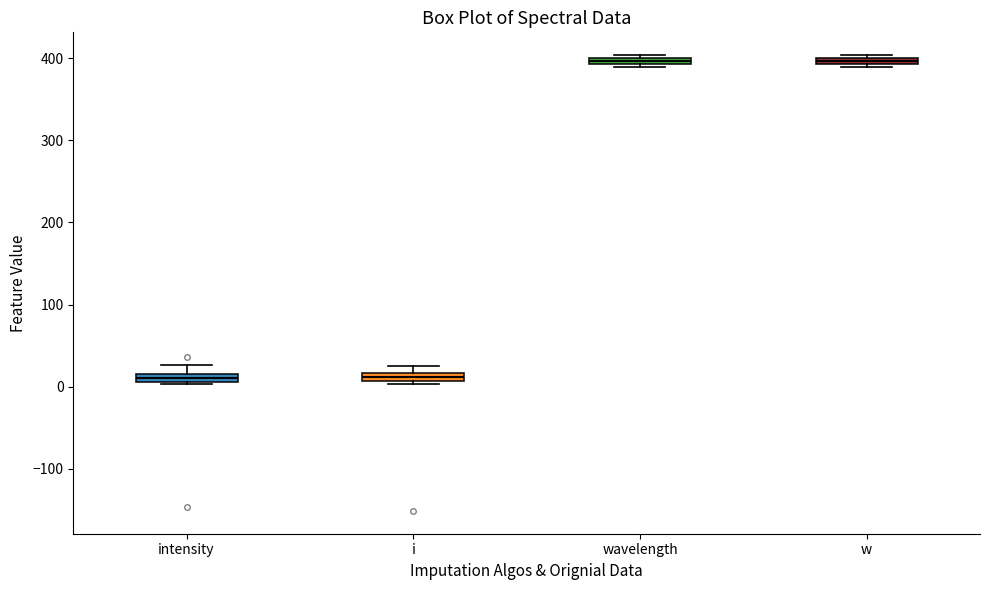

Where is the lower edge of the box for i on the y-axis? The values are not printed on the chart, so give them approximately, as read against the axis.

10